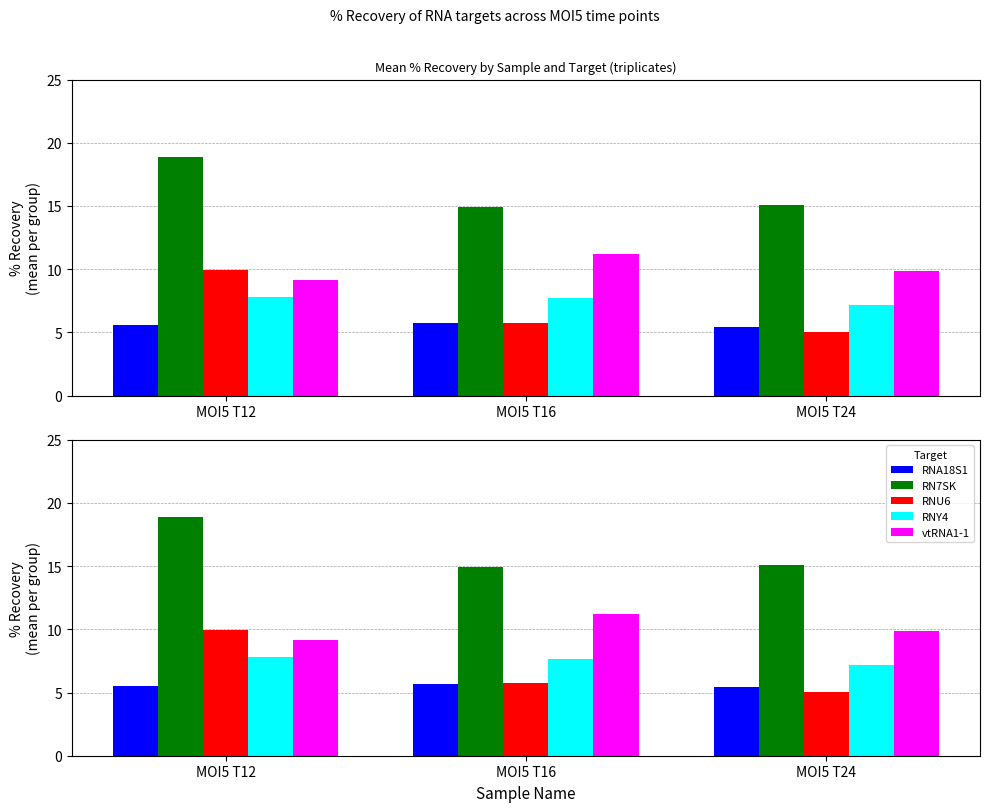

What is the maximum value shown in the chart?

18.9